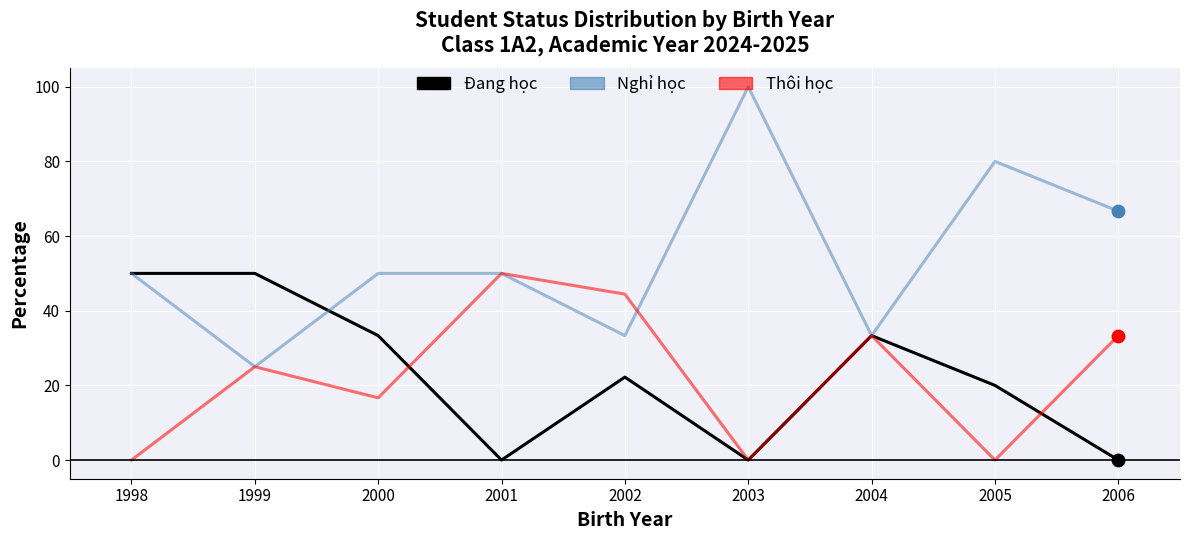

At how many categories does at least one series exceed 89?

1